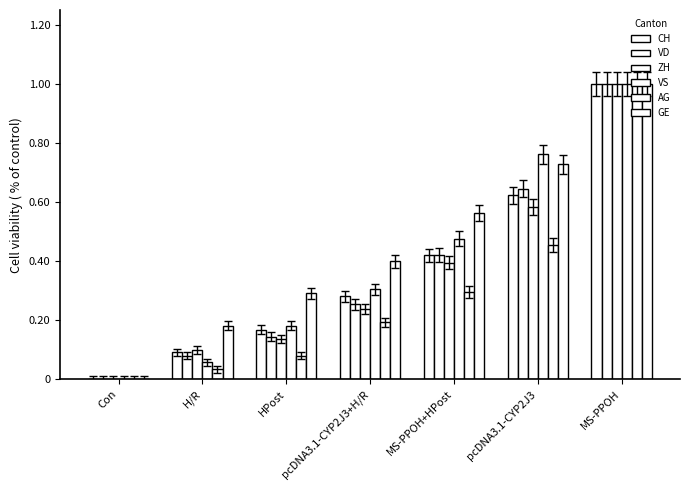

What is the sum of all VD values?

2.5